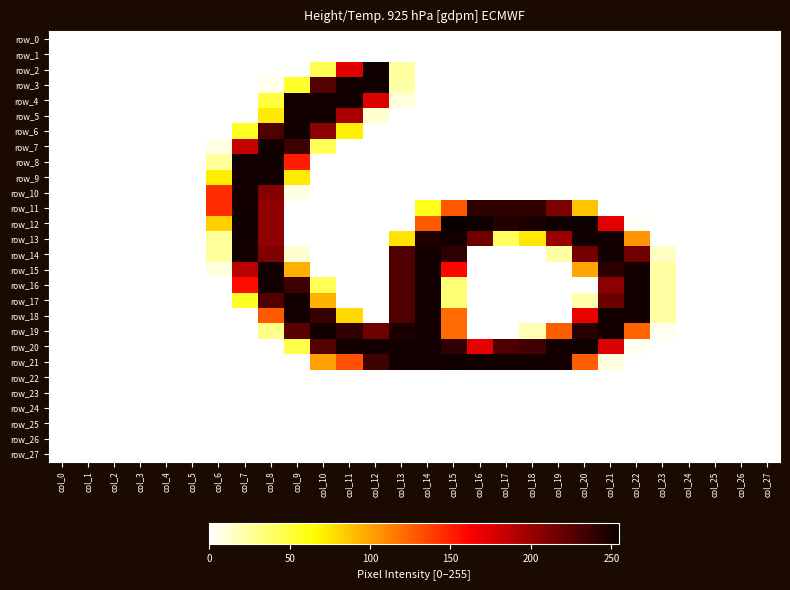

Which has a higher value, col_17 or col_13?

col_17